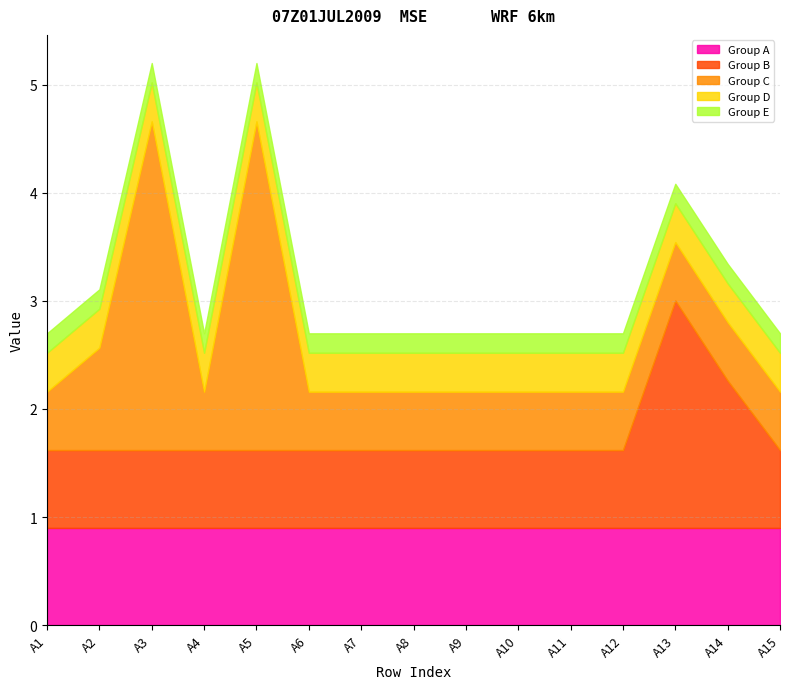

What is the minimum value for Group A?

0.9